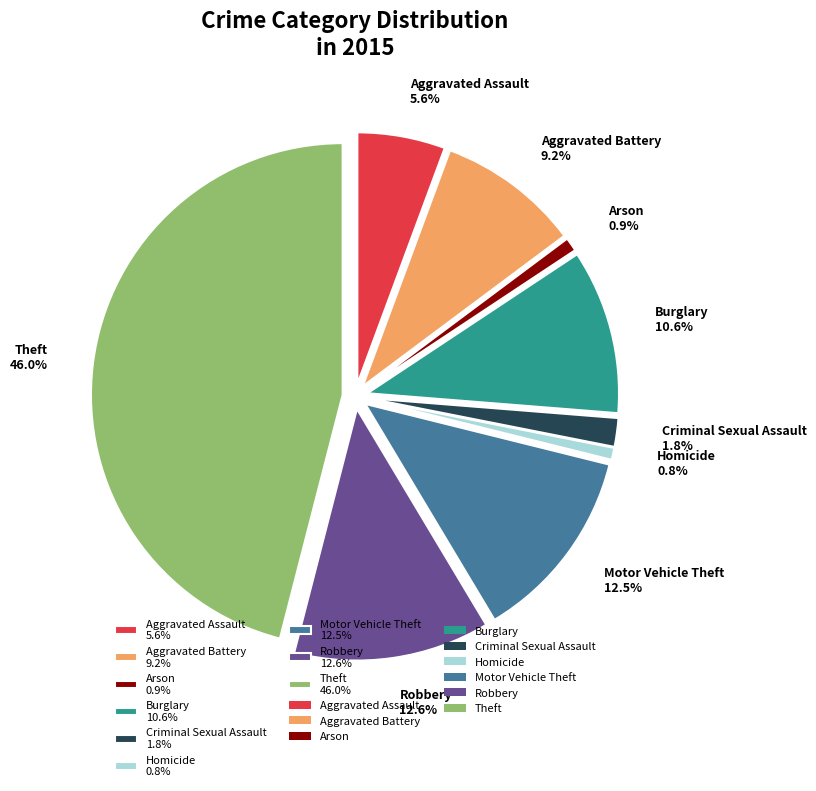

How many slices are in this pie chart?

9